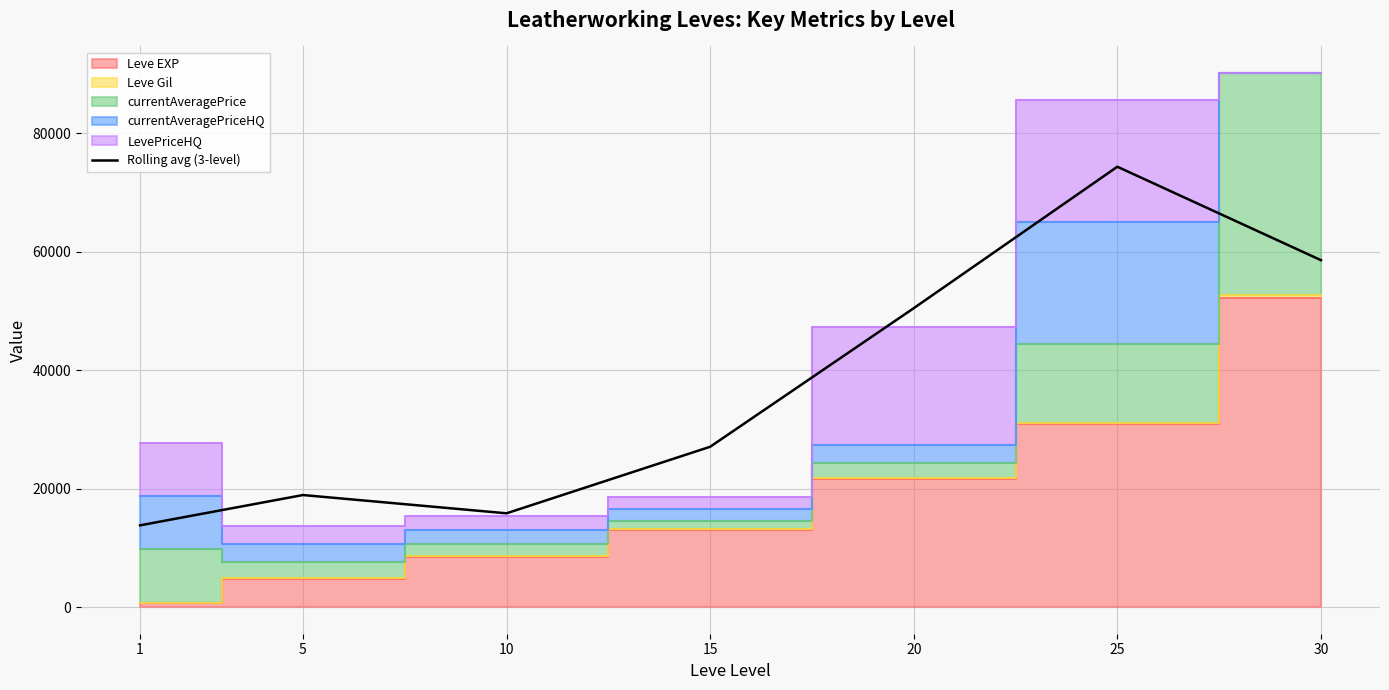

Which category has the lowest value across all series?

1